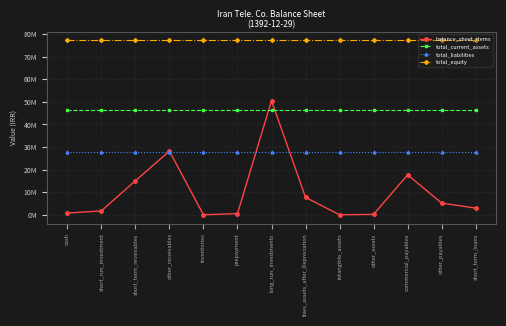

What is the sum of all total_liabilities values?

358775014